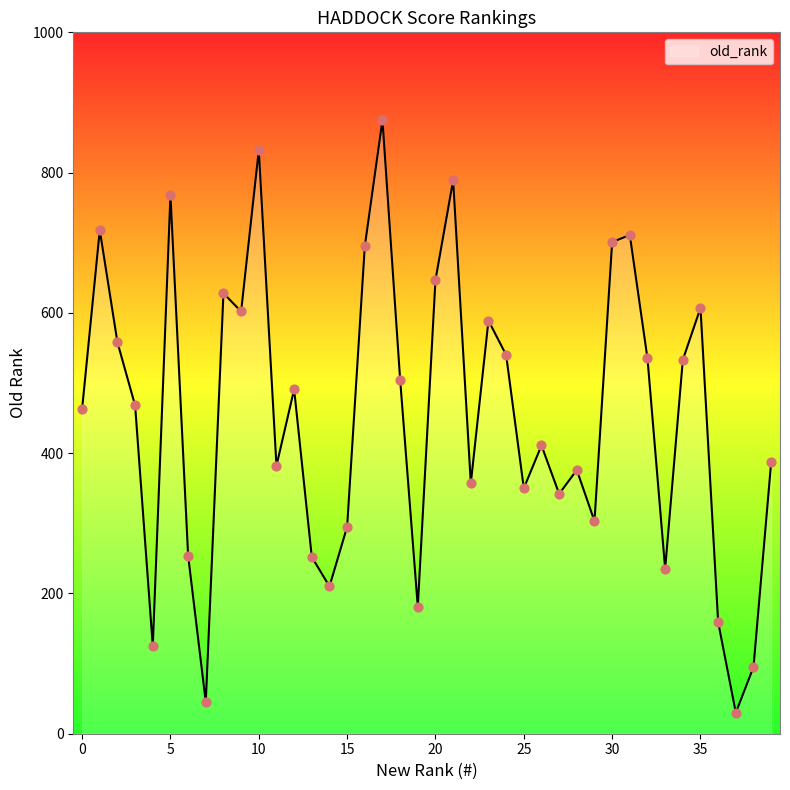

What is the difference between the maximum and minimum values?

845